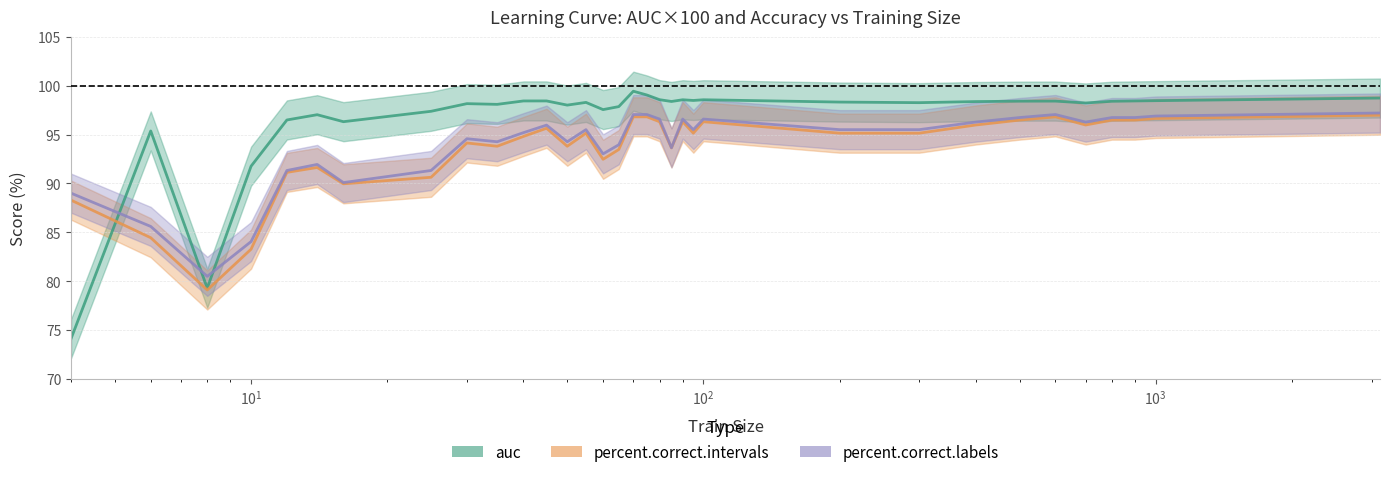

How many interior local peaks does the percent.correct.labels series have?

7